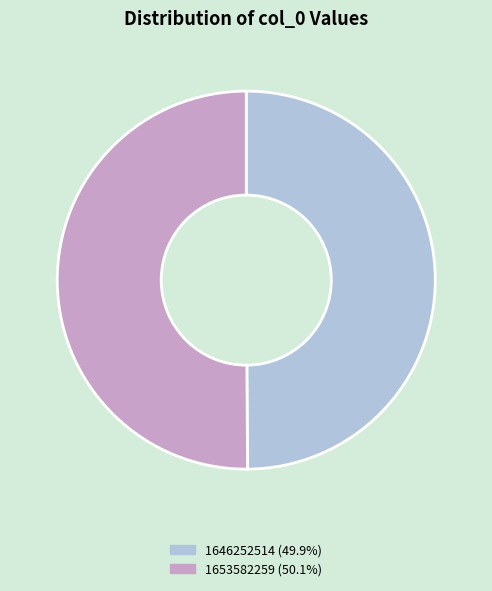

Do 1653582259 (50.1%) and 1646252514 (49.9%) together represent more than half of the pie?

Yes